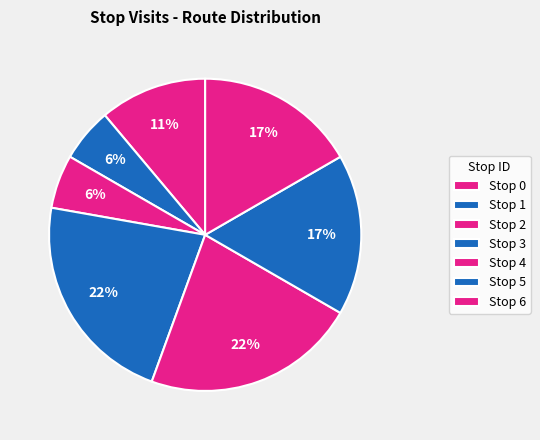

Count the number of slices in the pie.

7